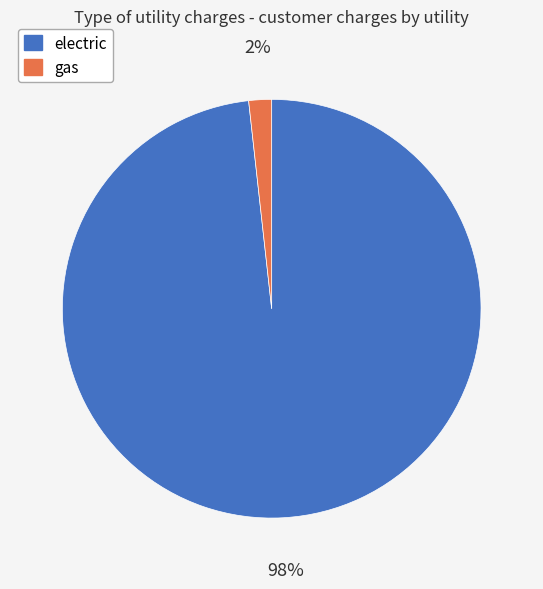

Which has a higher value, gas or electric?

electric